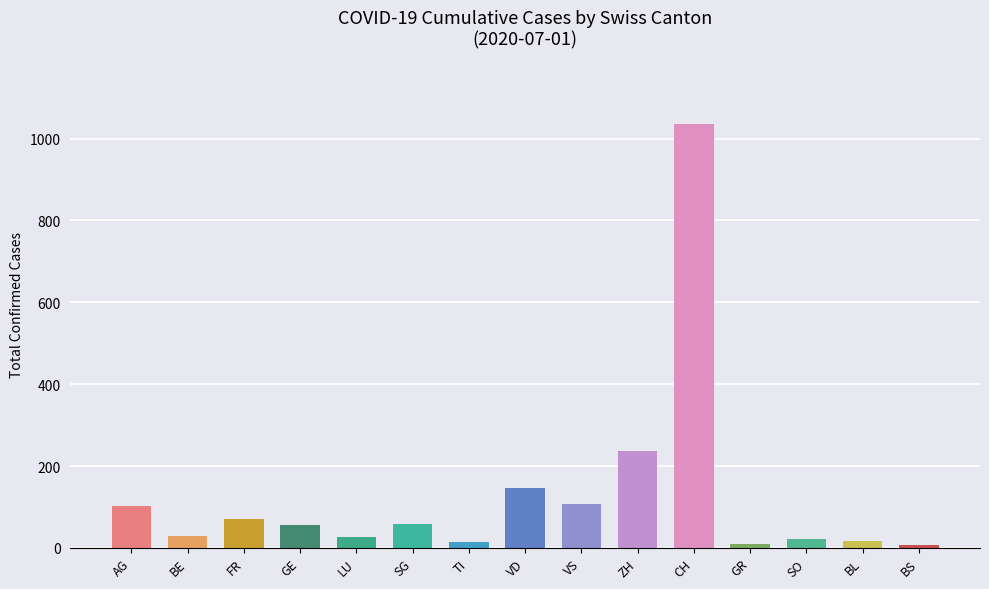

The chart shows a value of 55 at VD. True or false?

False